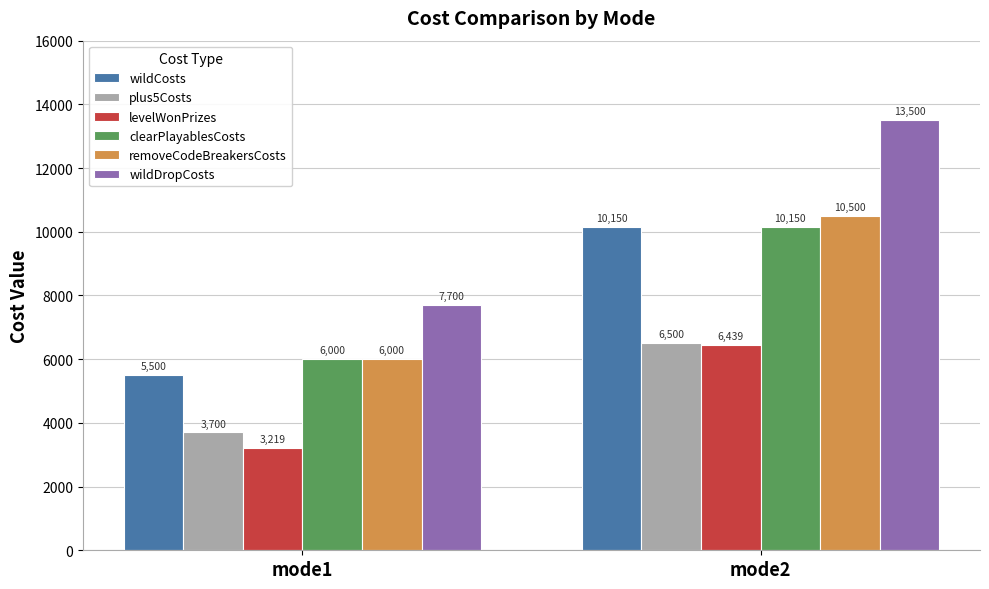

Which series has the widest spread of values?

wildDropCosts